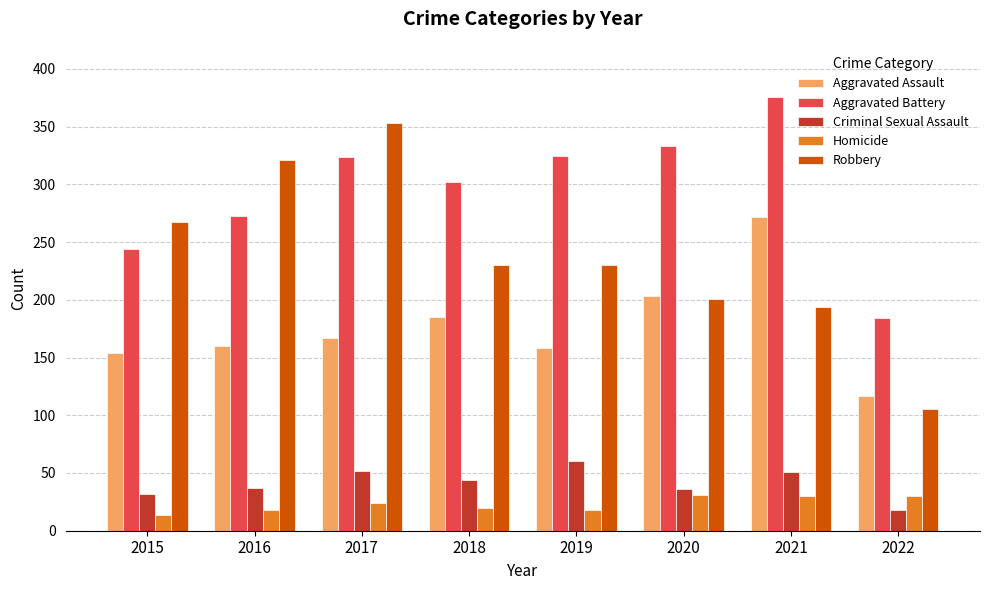

How many bars are there in each group?

5